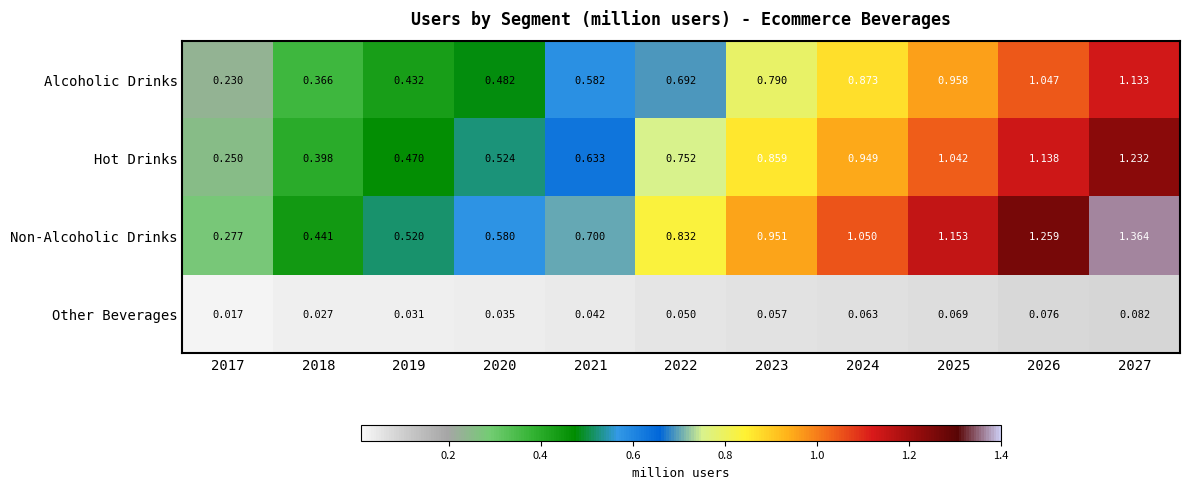

Which series has the largest total across all categories?

Non-Alcoholic Drinks